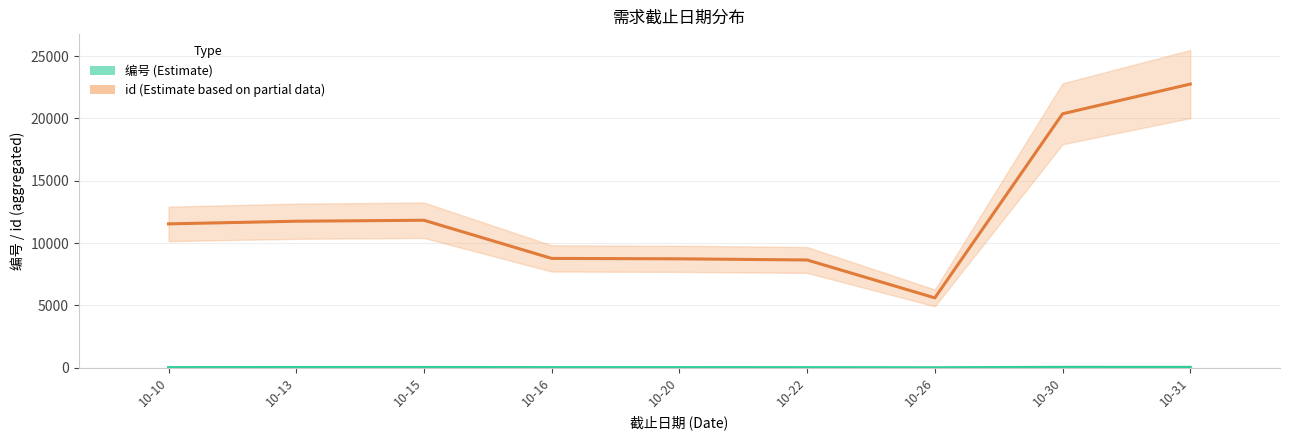

List the series in order of their overall mean, highest first.

id (Estimate based on partial data), 编号 (Estimate)